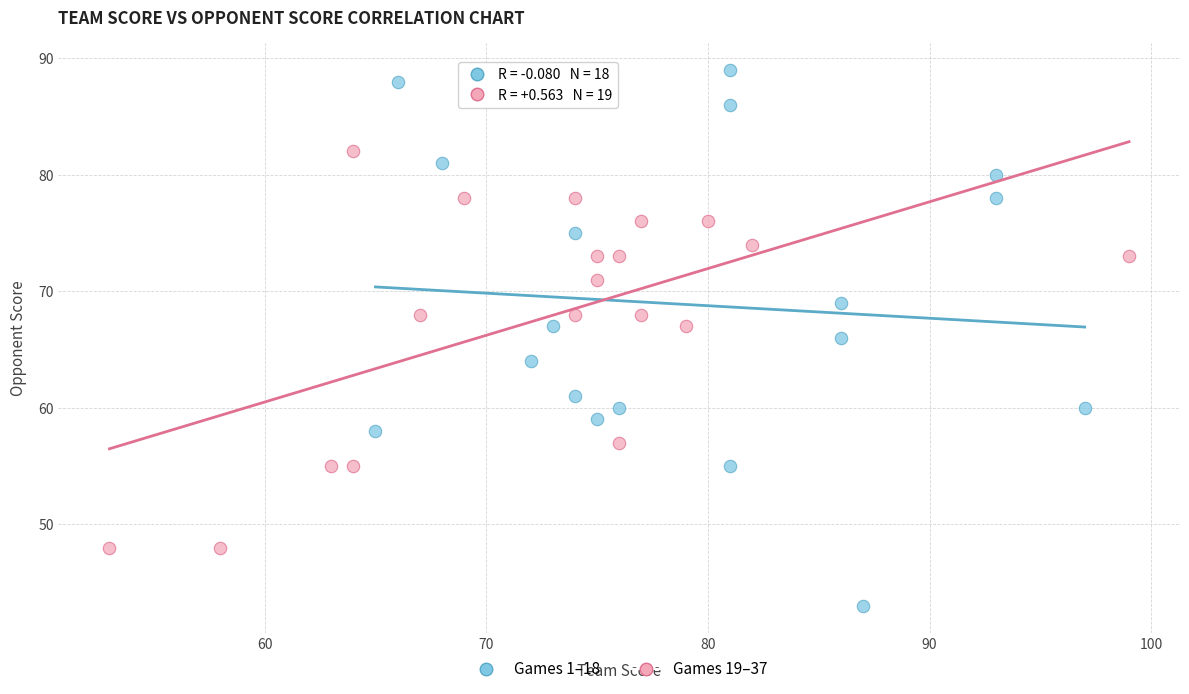

Which series reaches the maximum Y coordinate?

Games 1–18